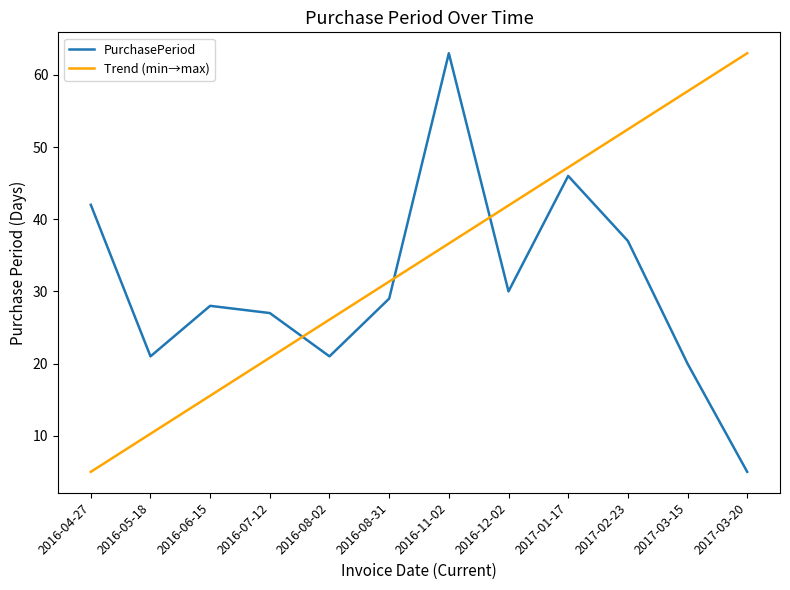

Reading right to left, transcribe all the data shown in this chart.

5	20	37	46	30	63	29	21	27	28	21	42